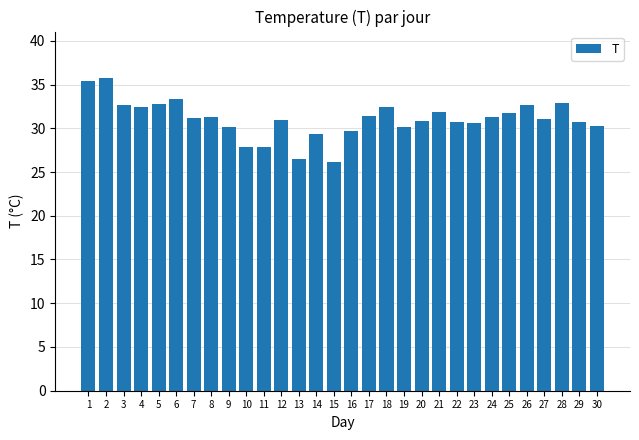

Between 18 and 9, which is larger?

18